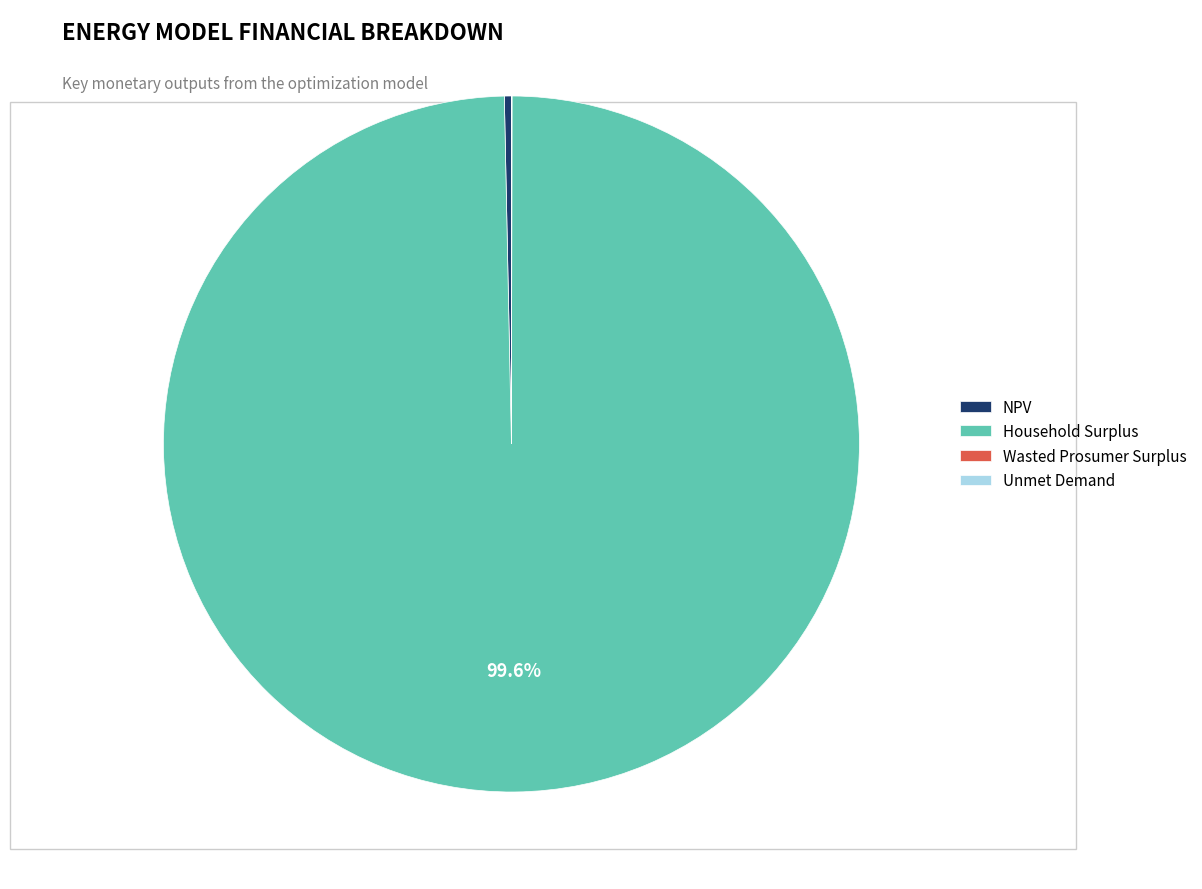

Is the sum of NPV and Household Surplus greater than half?

Yes